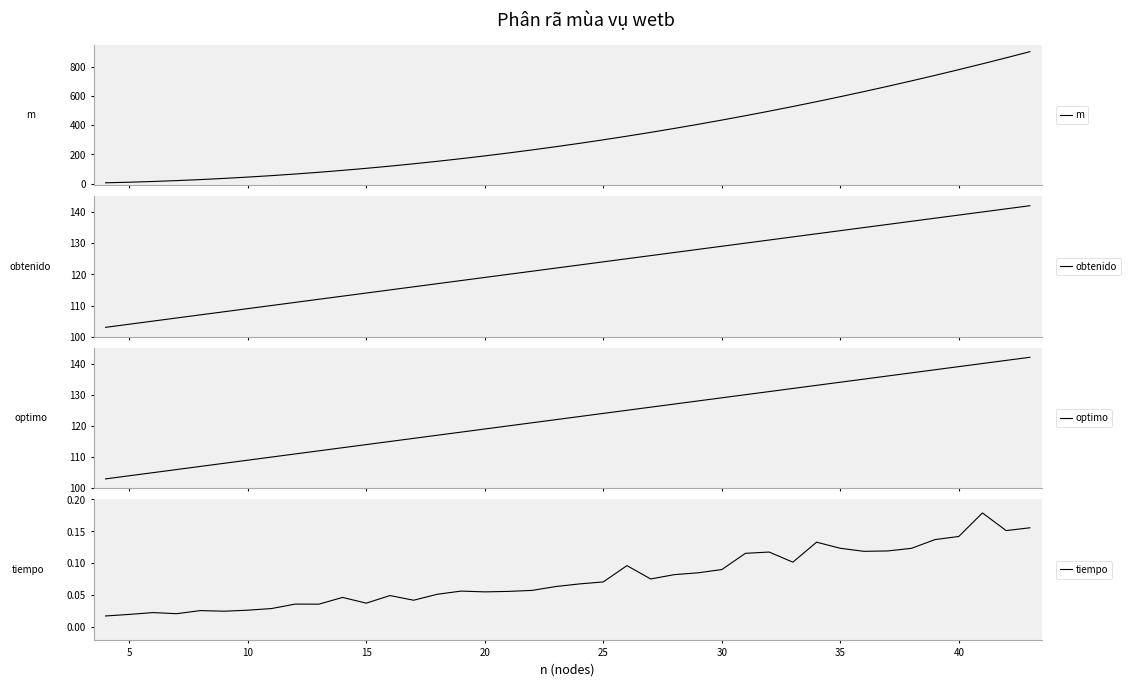

True or false: optimo and tiempo intersect in this chart.

False